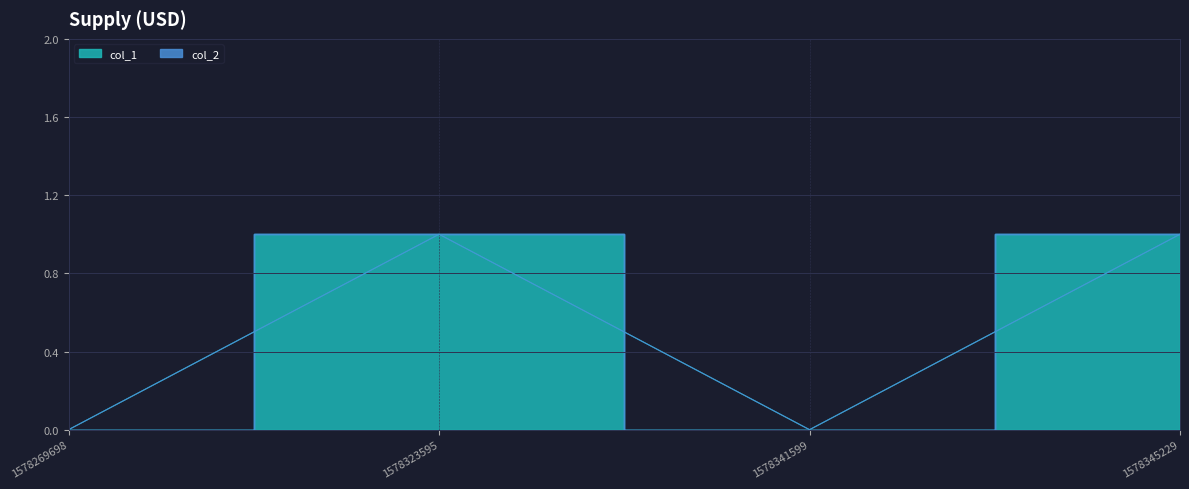

Rank the categories by value from lowest to highest.

1578269698, 1578341599, 1578323595, 1578345229